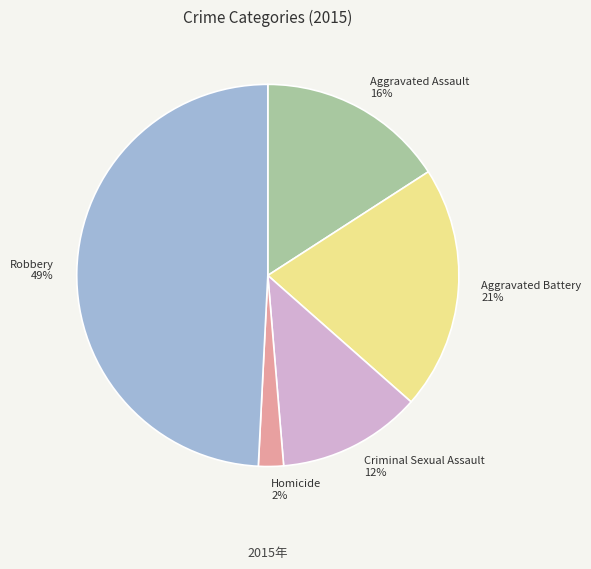

Approximately how many times larger is the value at Criminal Sexual Assault compared to Aggravated Battery?

0.6